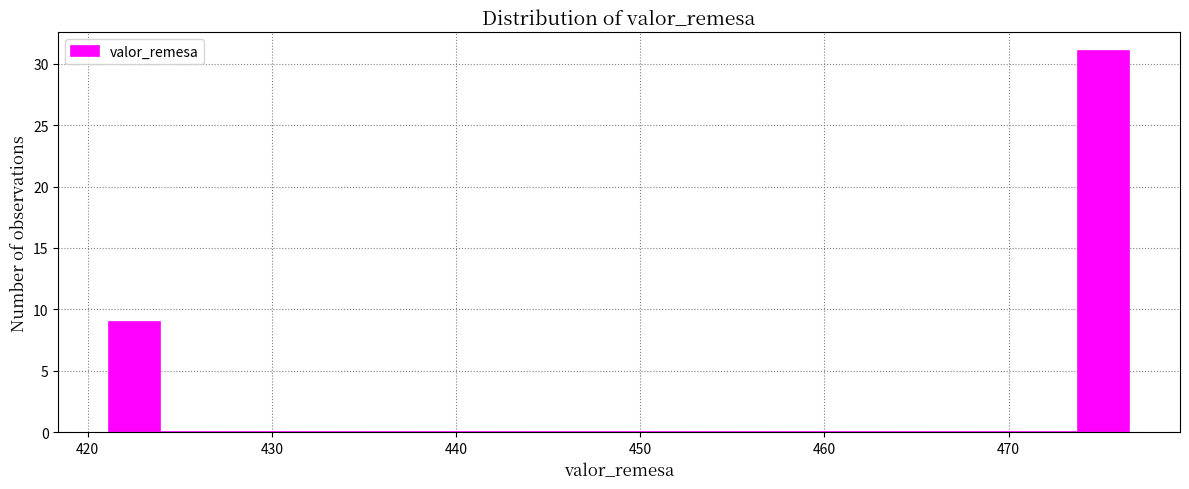

Around what value on the x-axis is the tallest bar? Give the approximate position of its centre, as read against the axis.

475